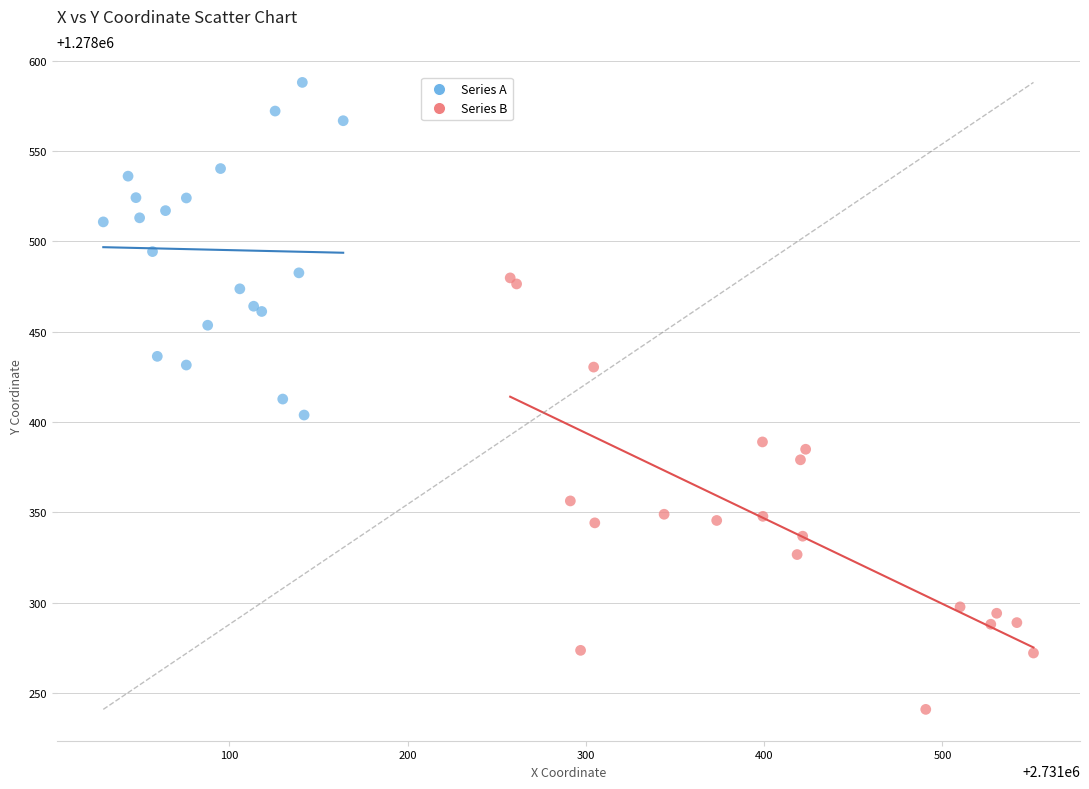

Which series reaches the maximum Y coordinate?

Series A